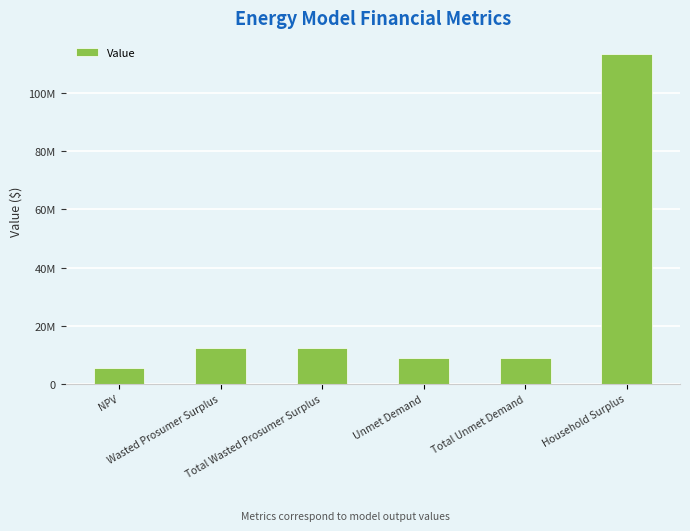

What is the minimum value shown in the chart?

5440069.6